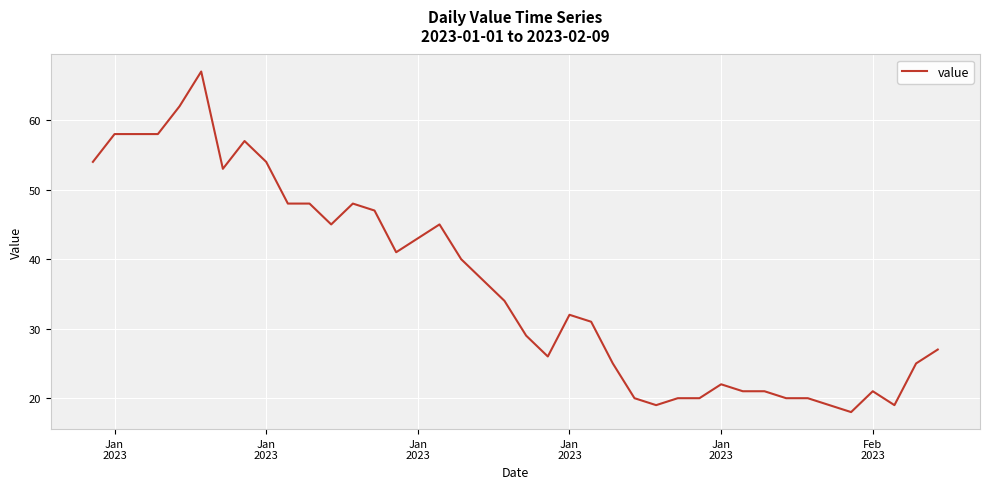

What is the difference between the maximum and minimum values?

49